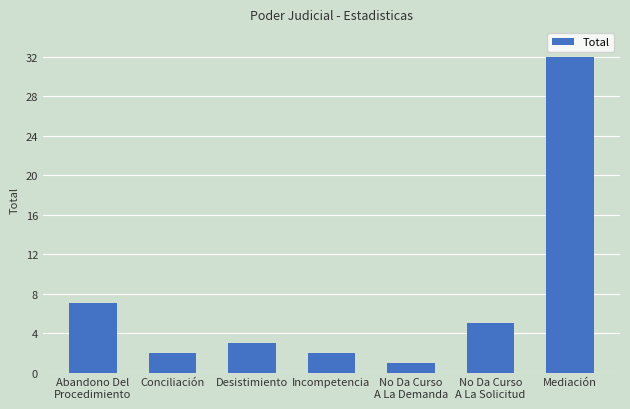

Reading left to right, list all the values displayed in this chart.

Abandono Del
Procedimiento=7	Conciliación=2	Desistimiento=3	Incompetencia=2	No Da Curso
A La Demanda=1	No Da Curso
A La Solicitud=5	Mediación=32